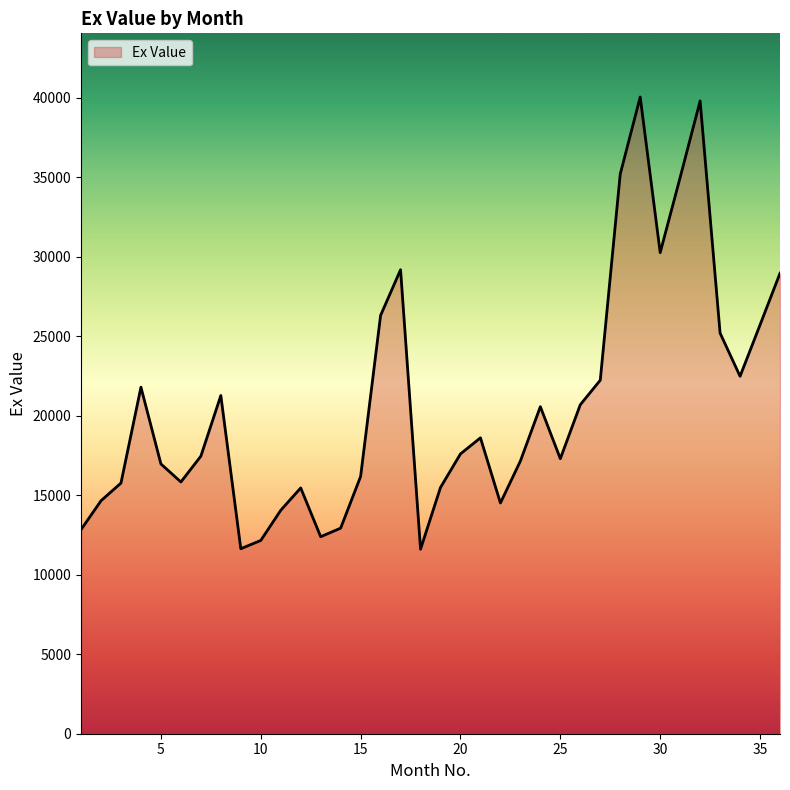

True or false: there are more than 1 points higher than both neighbors.

True